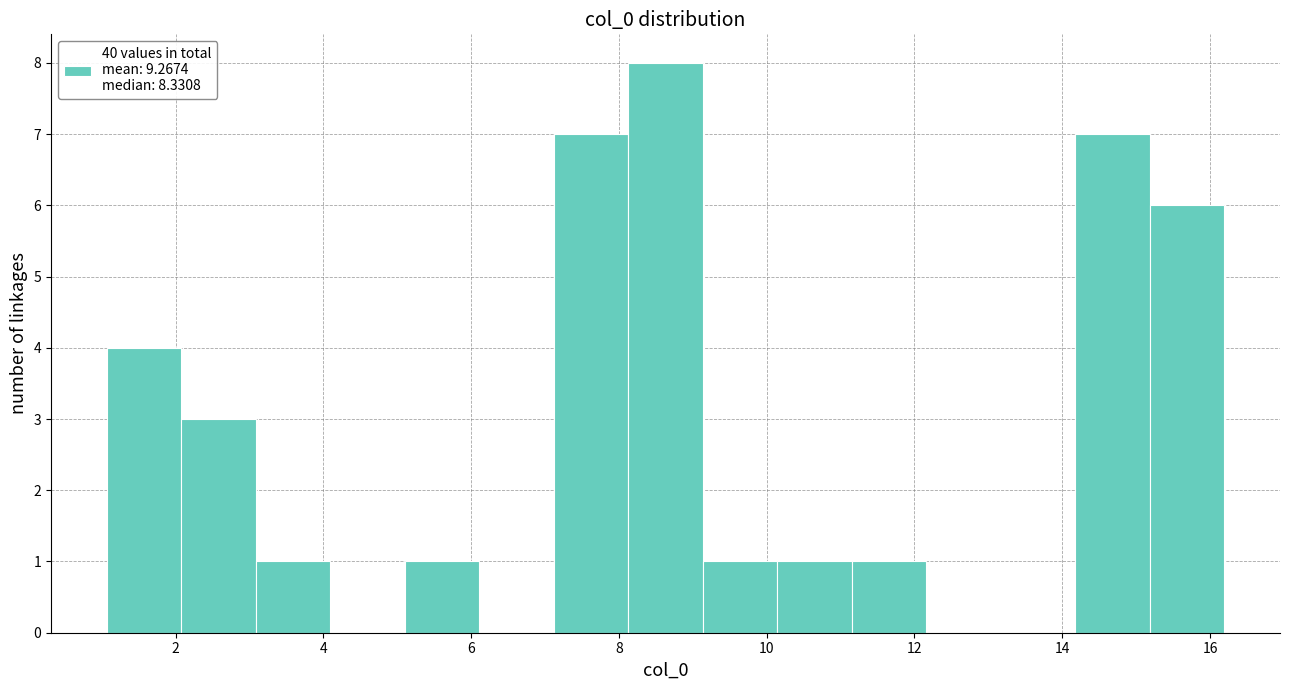

Reading left to right, transcribe this chart: for each bar, give the range it covers on the x-axis and its height. Neither the bar edges nor the heights are printed on the chart, so give them approximately, as read against the axes.

1.0 to 2.0: 4
2.0 to 3.0: 3
3.0 to 4.0: 1
4.0 to 5.2: 0
5.2 to 6.2: 1
6.2 to 7.2: 0
7.2 to 8.2: 7
8.2 to 9.2: 8
9.2 to 10.2: 1
10.2 to 11.2: 1
11.2 to 12.2: 1
12.2 to 13.2: 0
13.2 to 14.2: 0
14.2 to 15.2: 7
15.2 to 16.2: 6